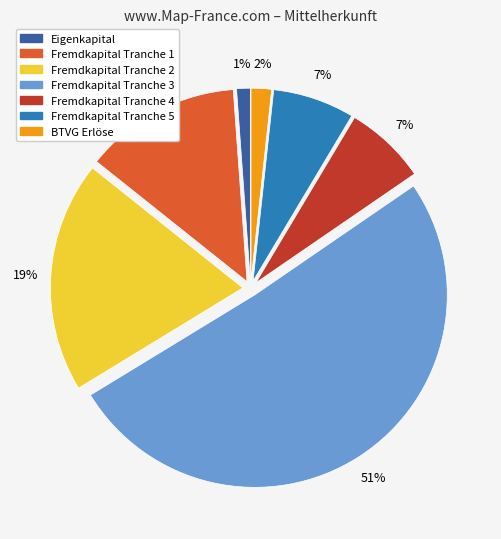

What is the largest slice in the pie chart?

Fremdkapital Tranche 3